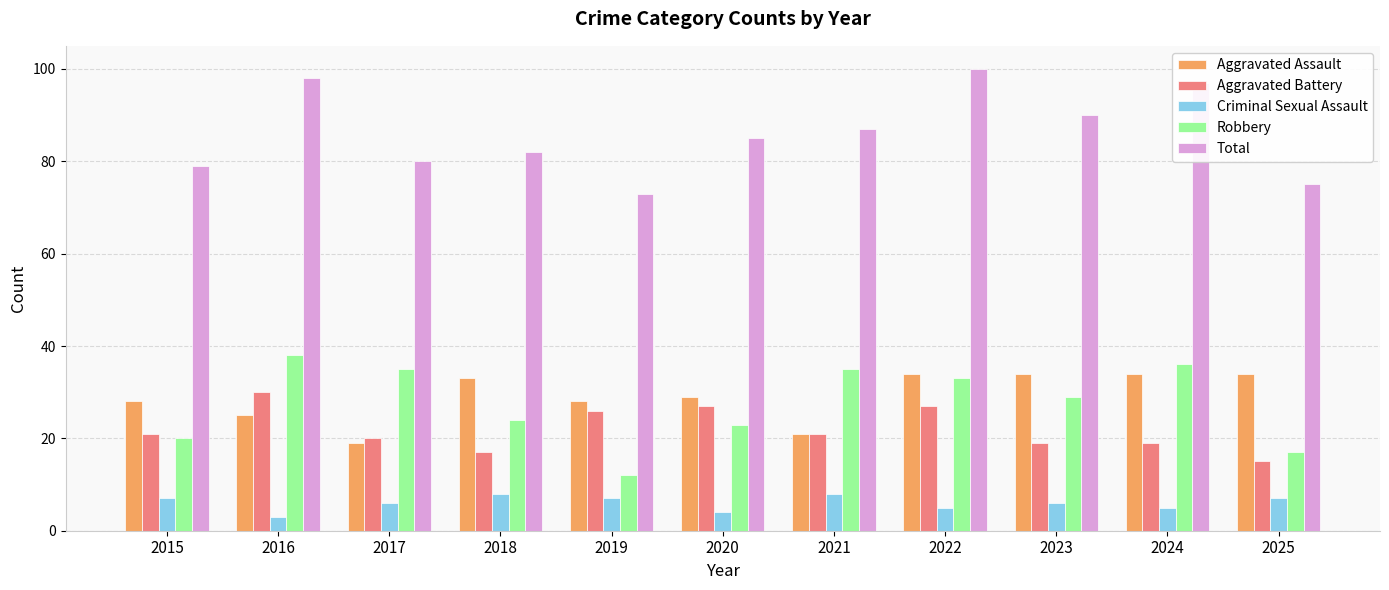

How many distinct data groups are displayed?

5